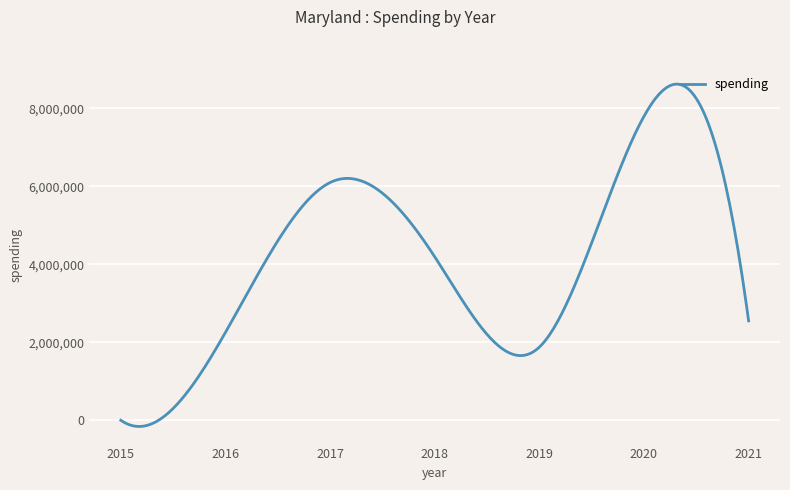

What is the maximum value shown in the chart?

8622050.3